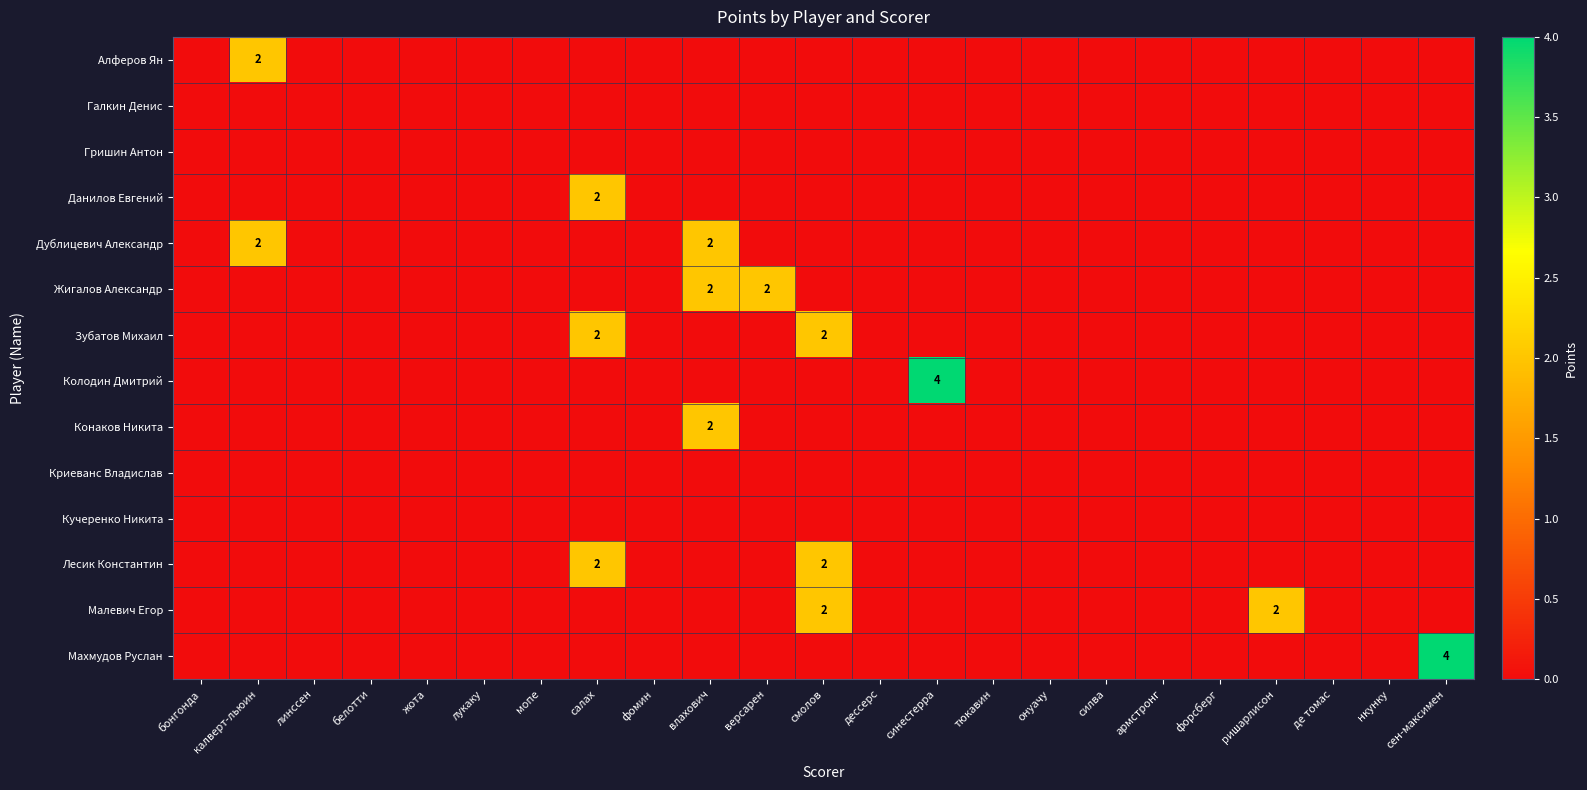

The Конаков Никита series shows 1 at силва. True or false?

False